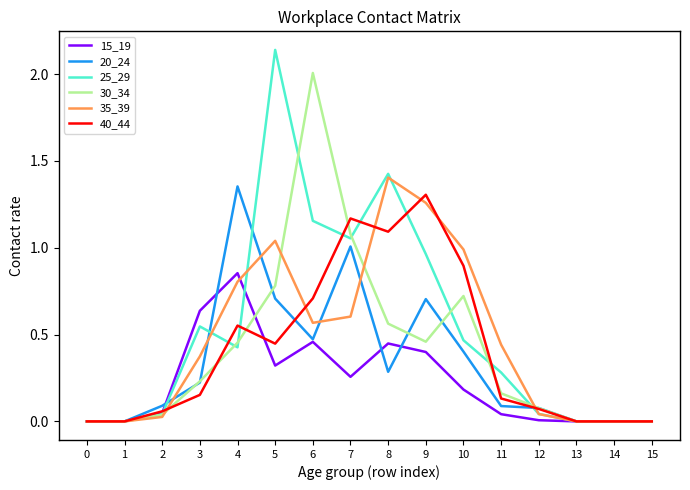

At which label does 15_19 reach its peak?

4